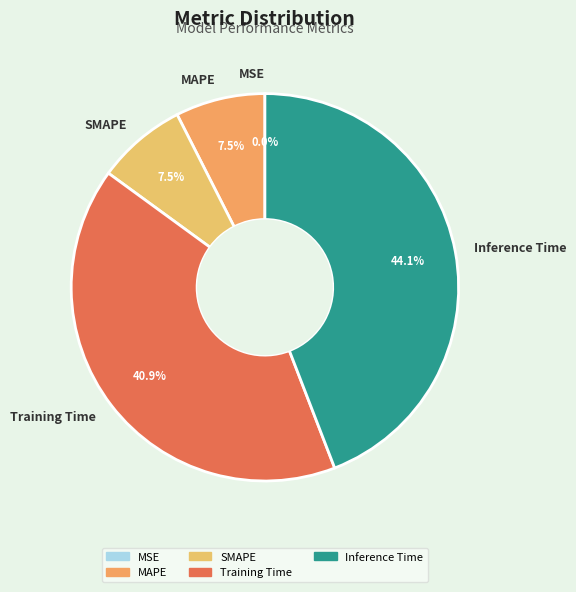

To the nearest percent, what is the average slice percentage?

20%